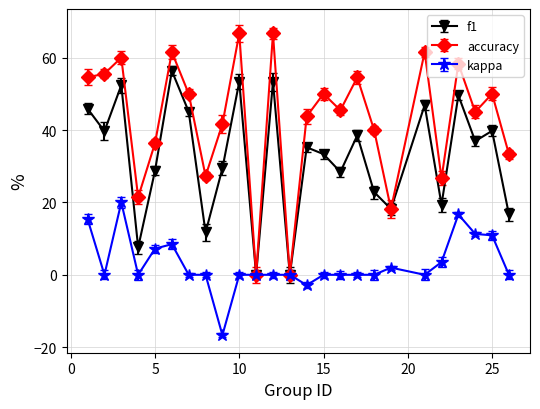

What is the greatest value displayed?

66.7